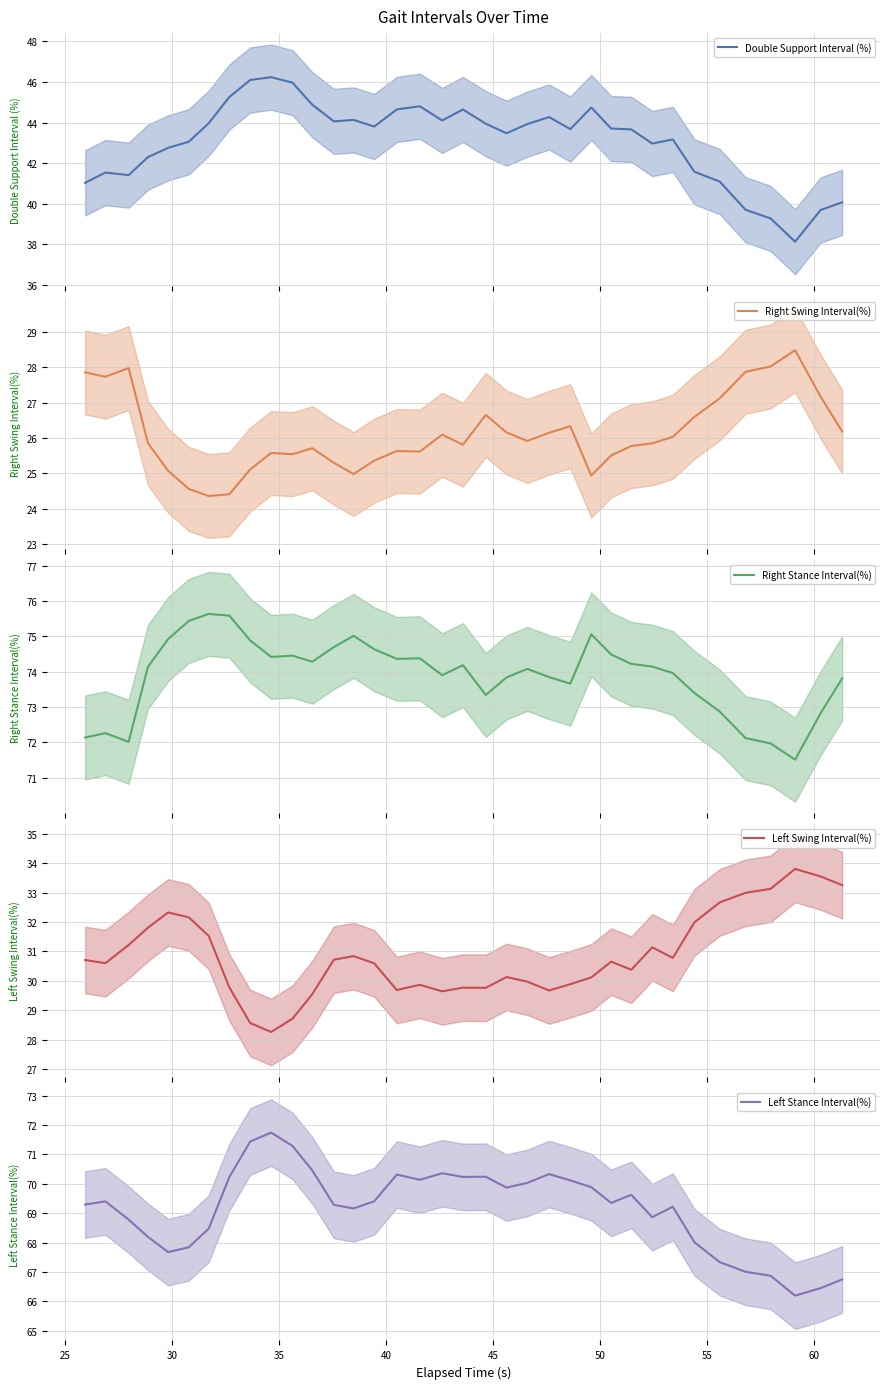

What is the sum of all Left Stance Interval(%) values?

2489.9